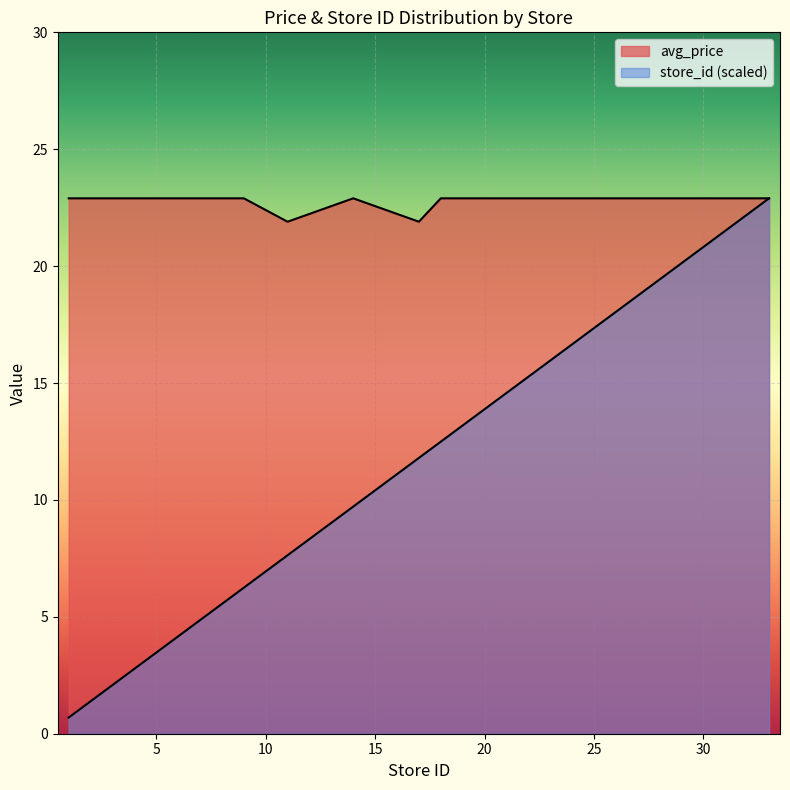

True or false: store_id and avg_price cross at least once.

False